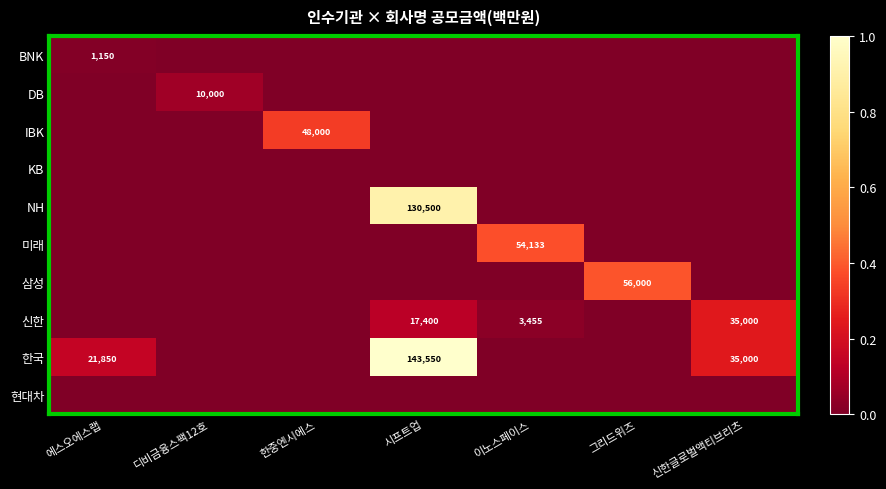

Rank the series by their maximum value, from highest to lowest.

한국, NH, 삼성, 미래, IBK, 신한, DB, BNK, KB, 현대차